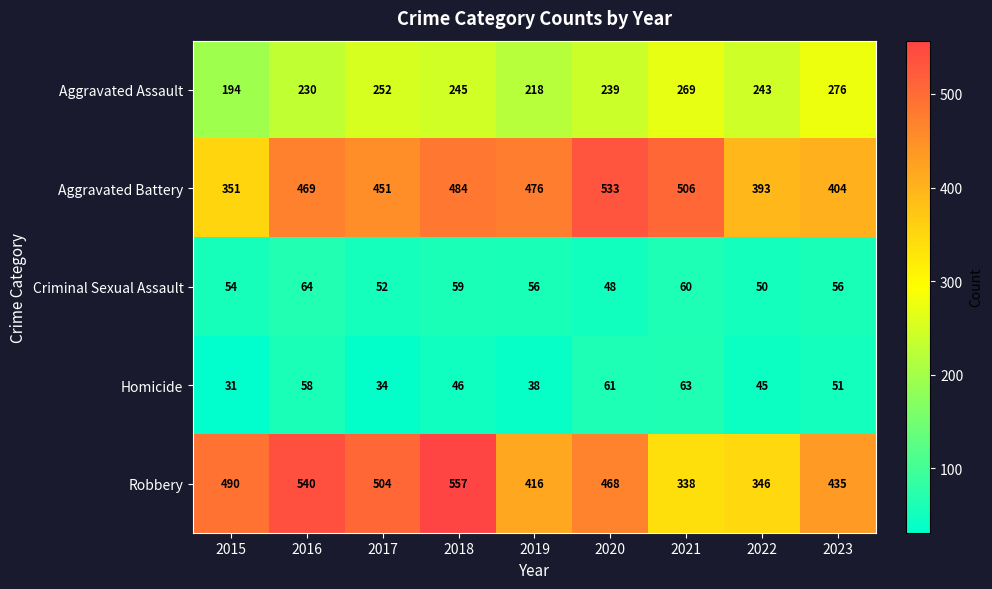

Rank the series at 2016 from lowest to highest value.

Homicide, Criminal Sexual Assault, Aggravated Assault, Aggravated Battery, Robbery